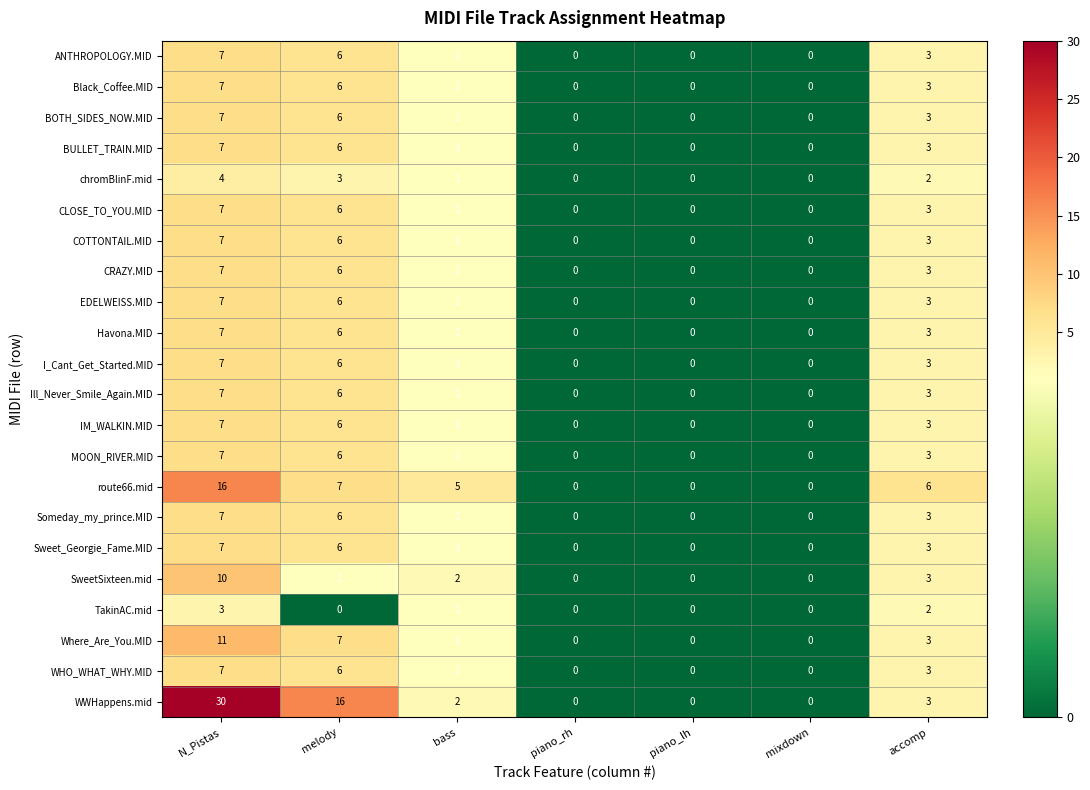

Which category has the highest value in the ANTHROPOLOGY.MID series?

N_Pistas